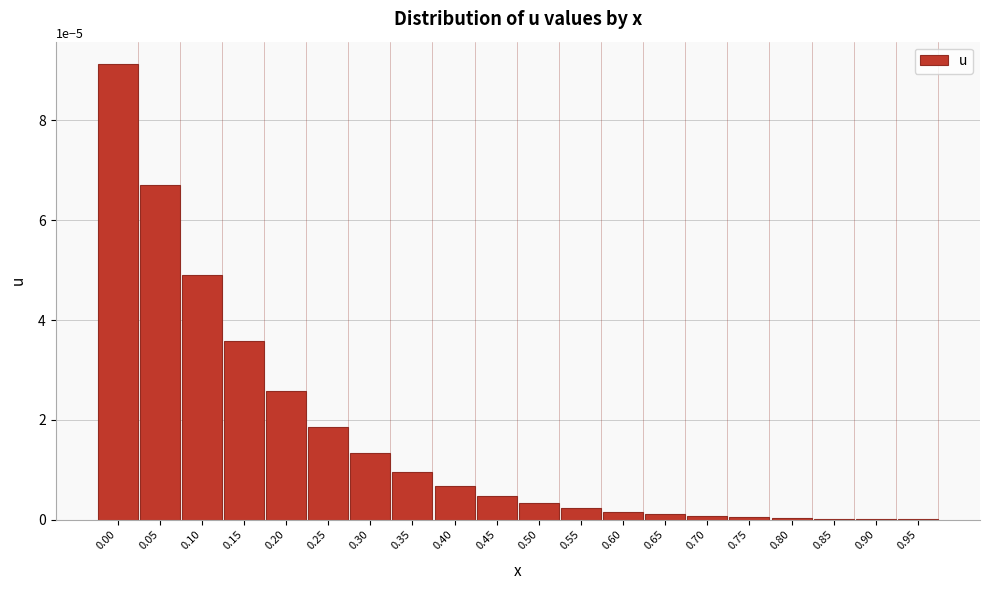

Between 0.50 and 0.10, which is larger?

0.10